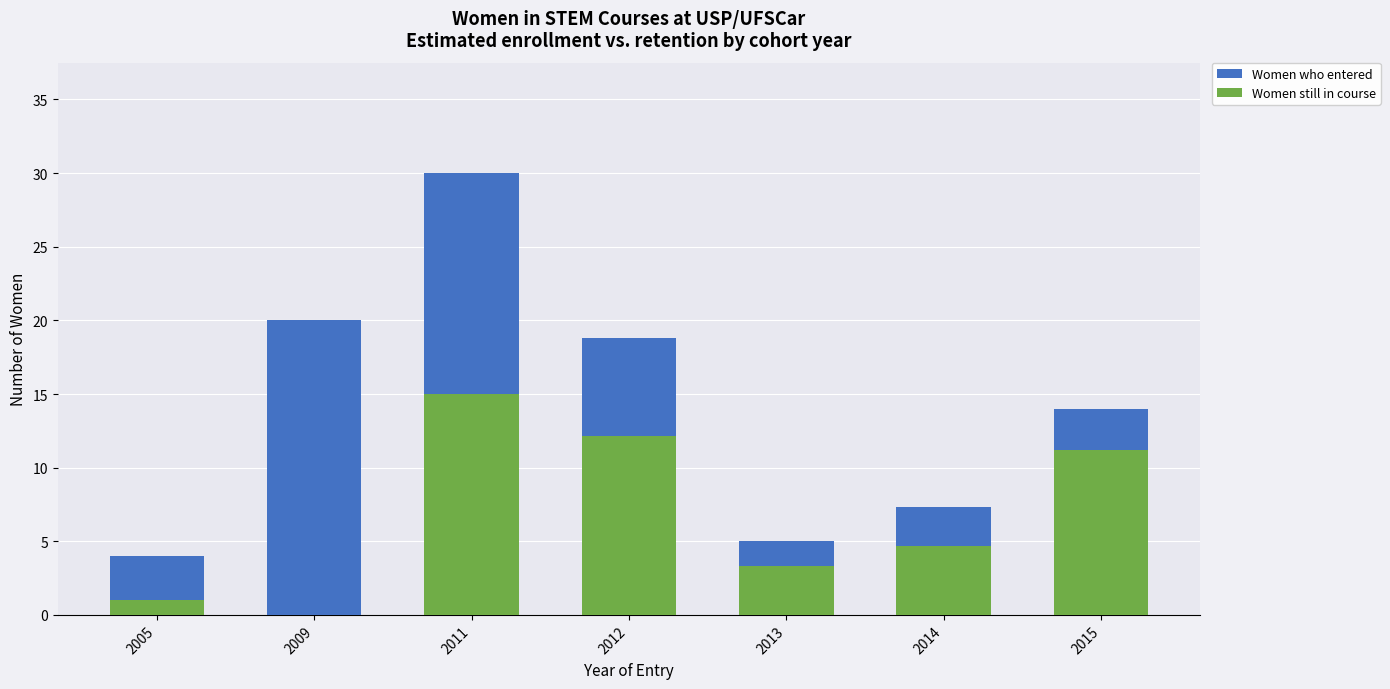

The Women still in course series shows 0.0 at 2009. True or false?

True